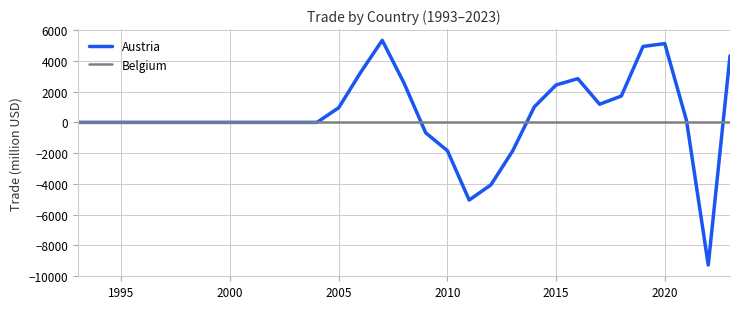

List the series in order of their peak value, highest first.

Austria, Belgium